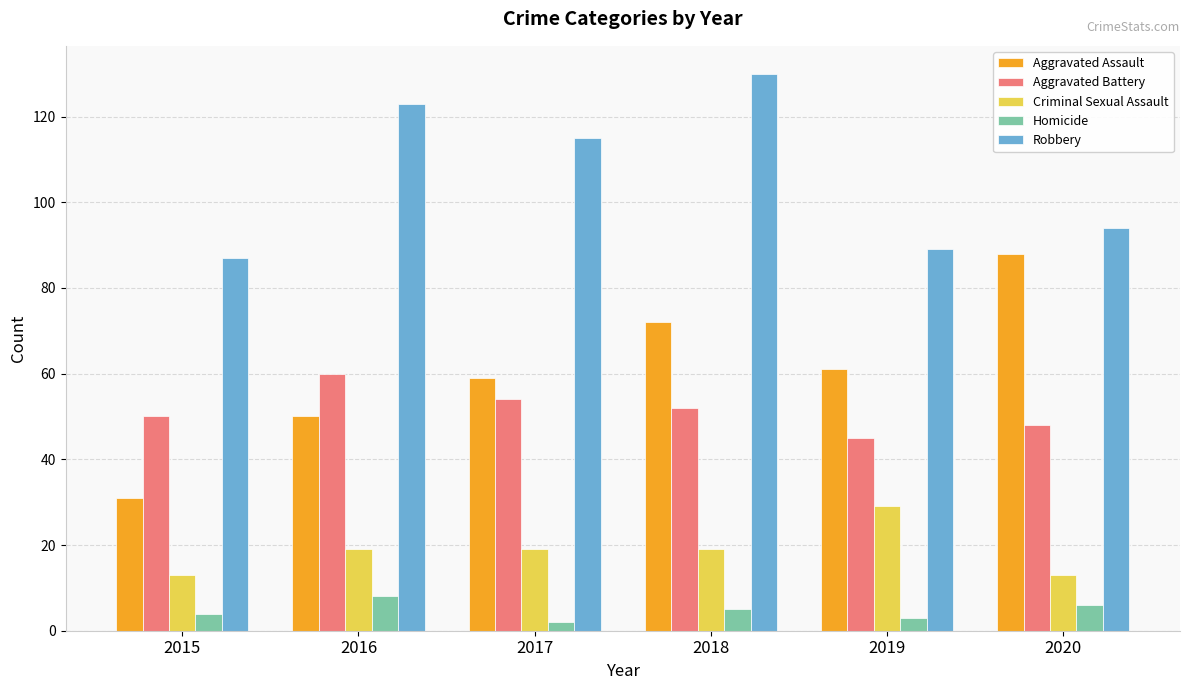

What is the maximum value for Robbery?

130